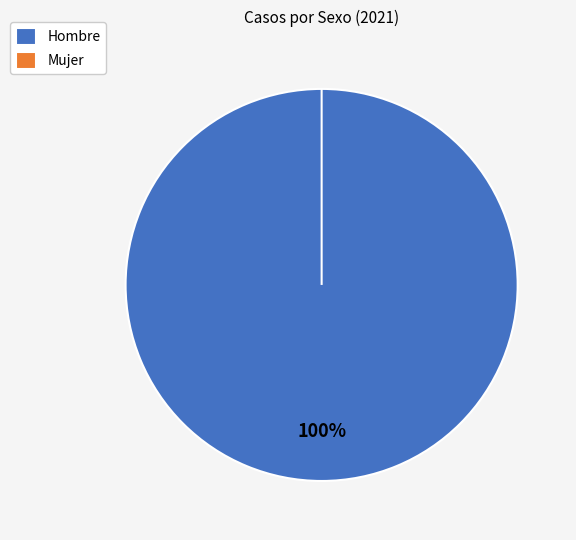

Does Hombre represent more than half of the total?

Yes